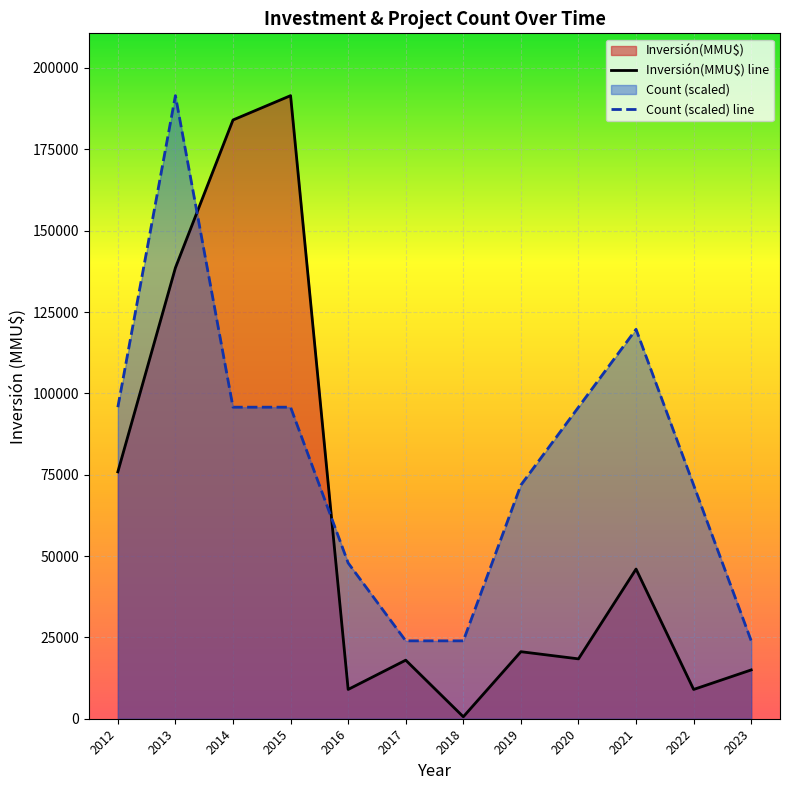

Which series changed the most between 2015 and 2023?

Inversión(MMU$) line